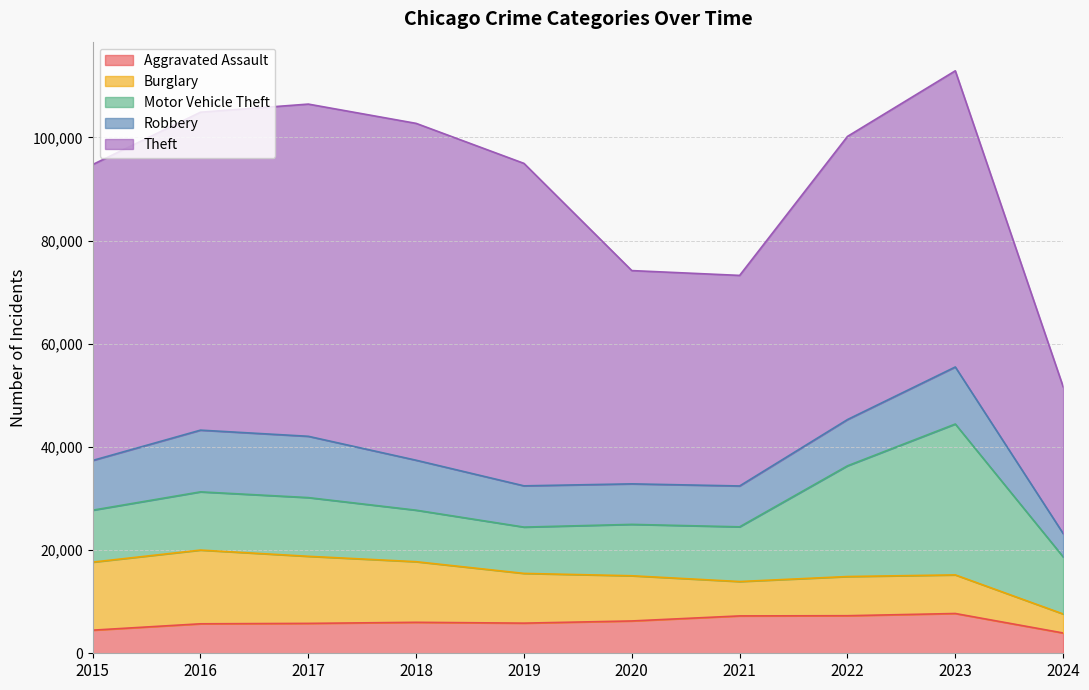

At how many categories does at least one series exceed 16261?

10